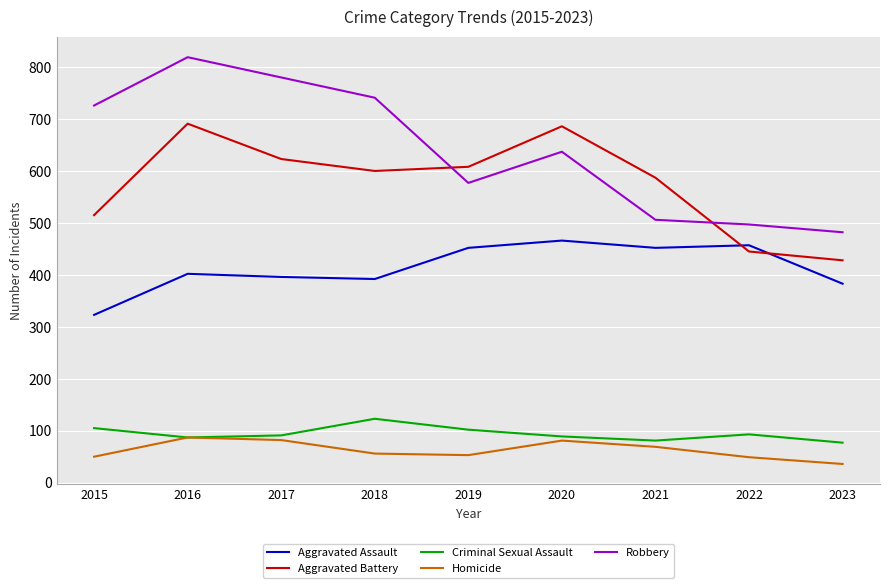

At which label does Robbery first exceed 637?

2015